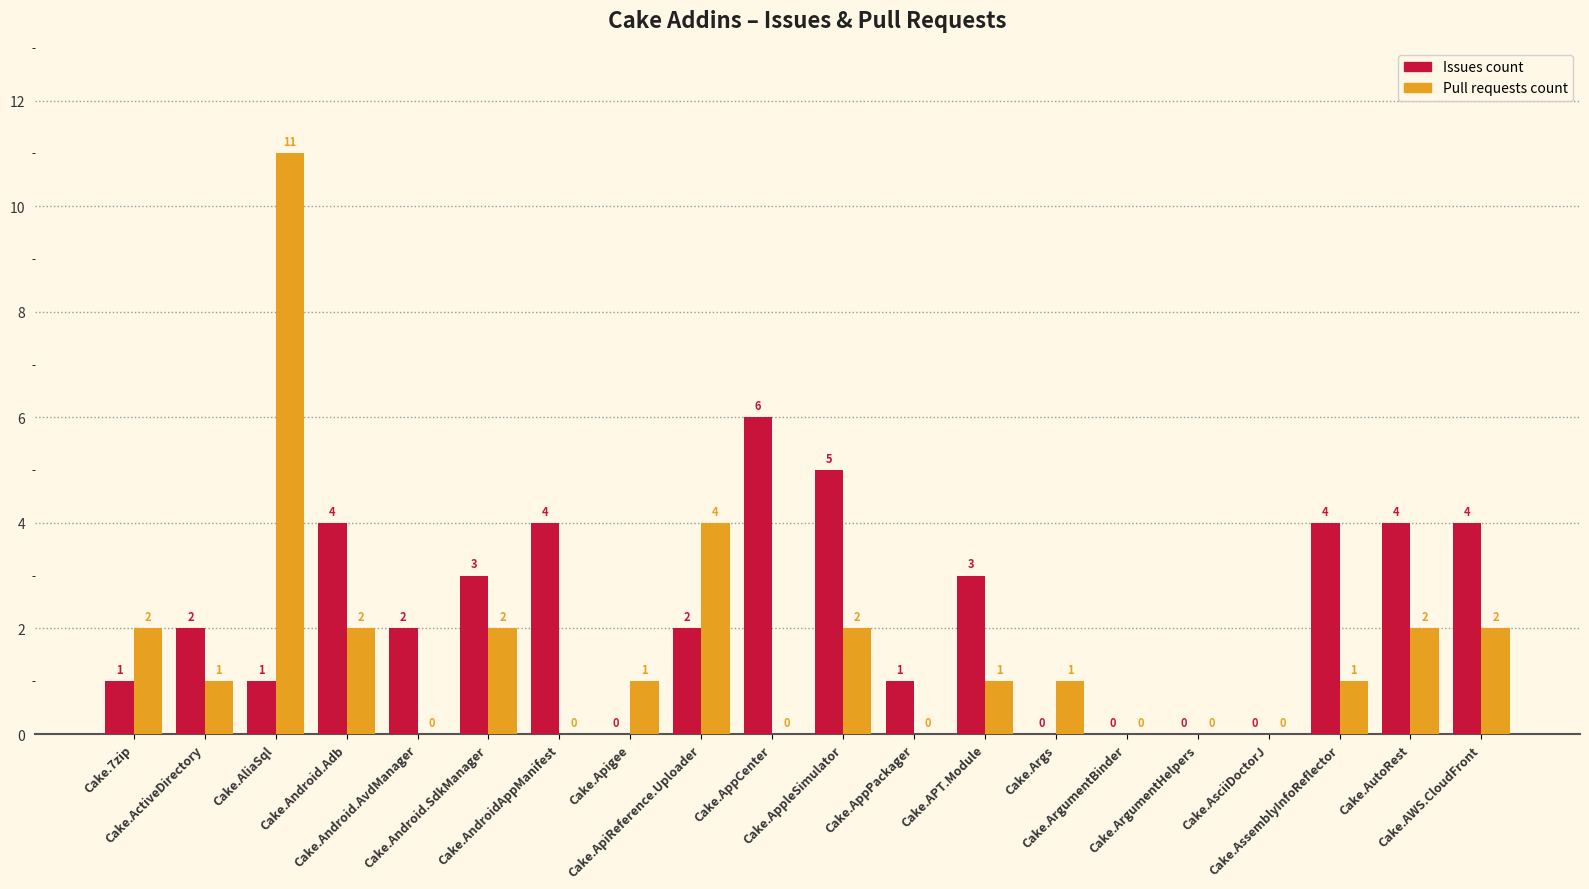

What is the sum of all Pull requests count values?

32